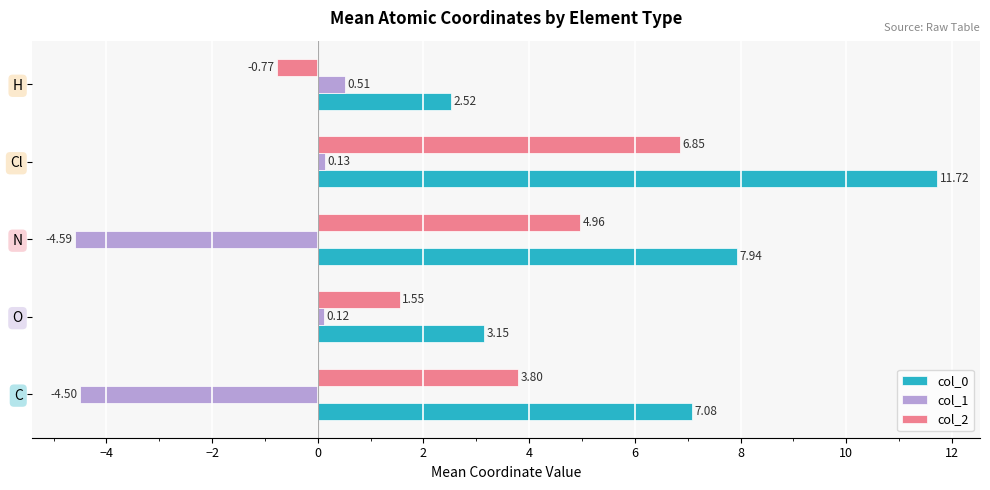

Rank the series by their average value, from highest to lowest.

col_0, col_2, col_1